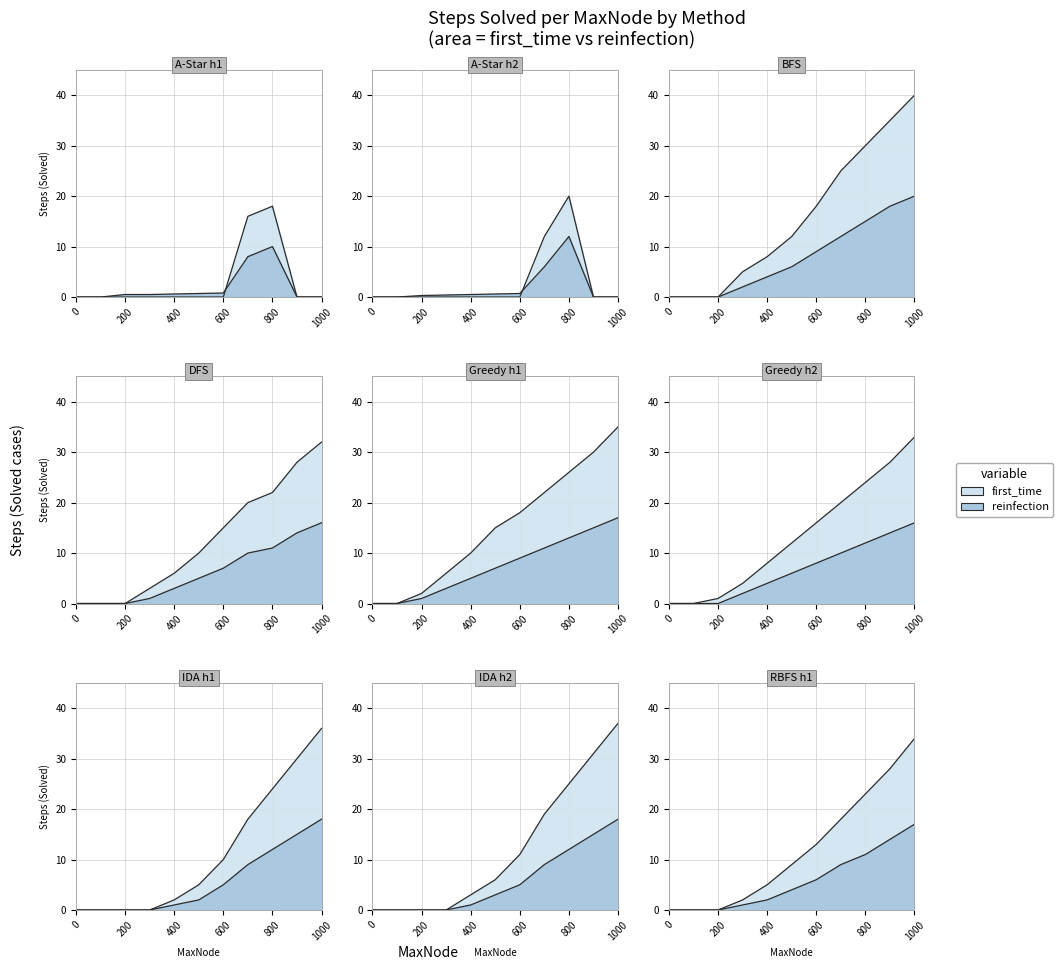

Does the chart have visible grid lines?

Yes